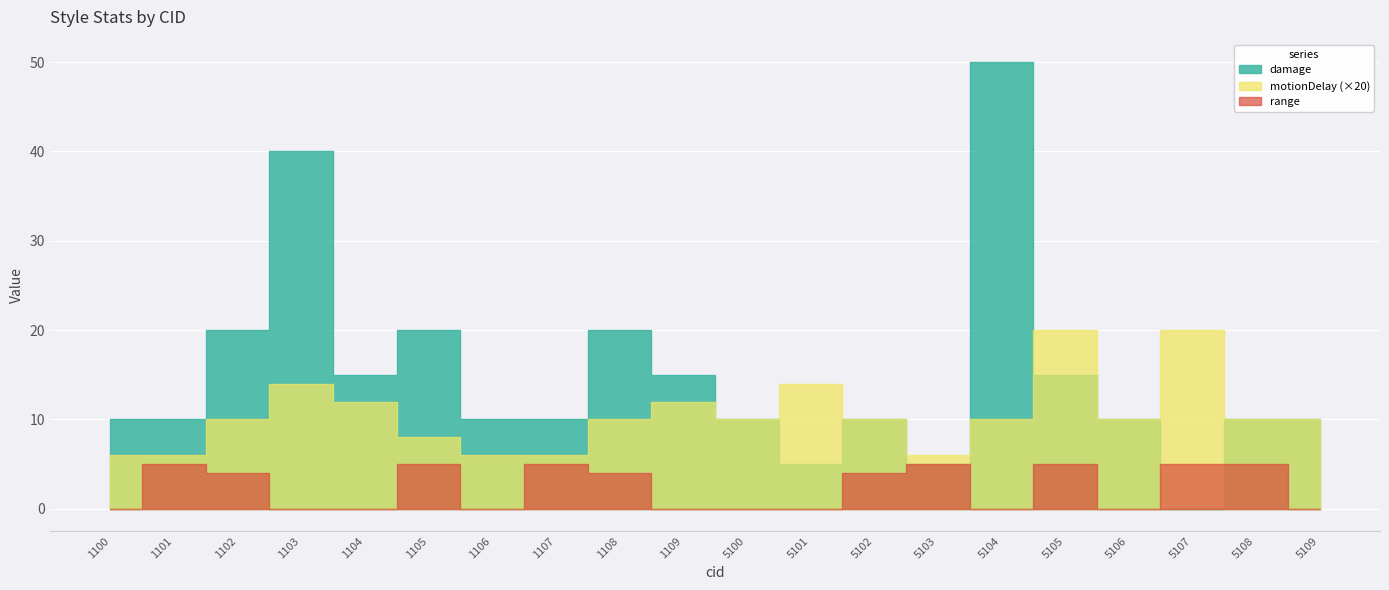

What is the difference between the maximum and minimum values in the range series?

5.0